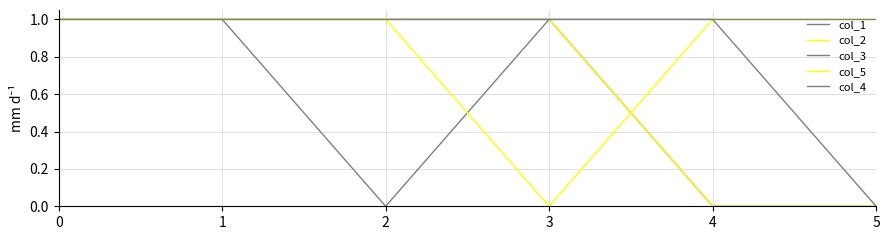

Reading left to right, list all the values displayed in this chart.

col_1: 0=1	1=1	2=0	3=1	4=0	5=0
col_2: 0=1	1=1	2=1	3=1	4=0	5=0
col_3: 0=1	1=1	2=1	3=1	4=1	5=0
col_5: 0=1	1=1	2=1	3=0	4=1	5=1
col_4: 0=1	1=1	2=1	3=1	4=1	5=1